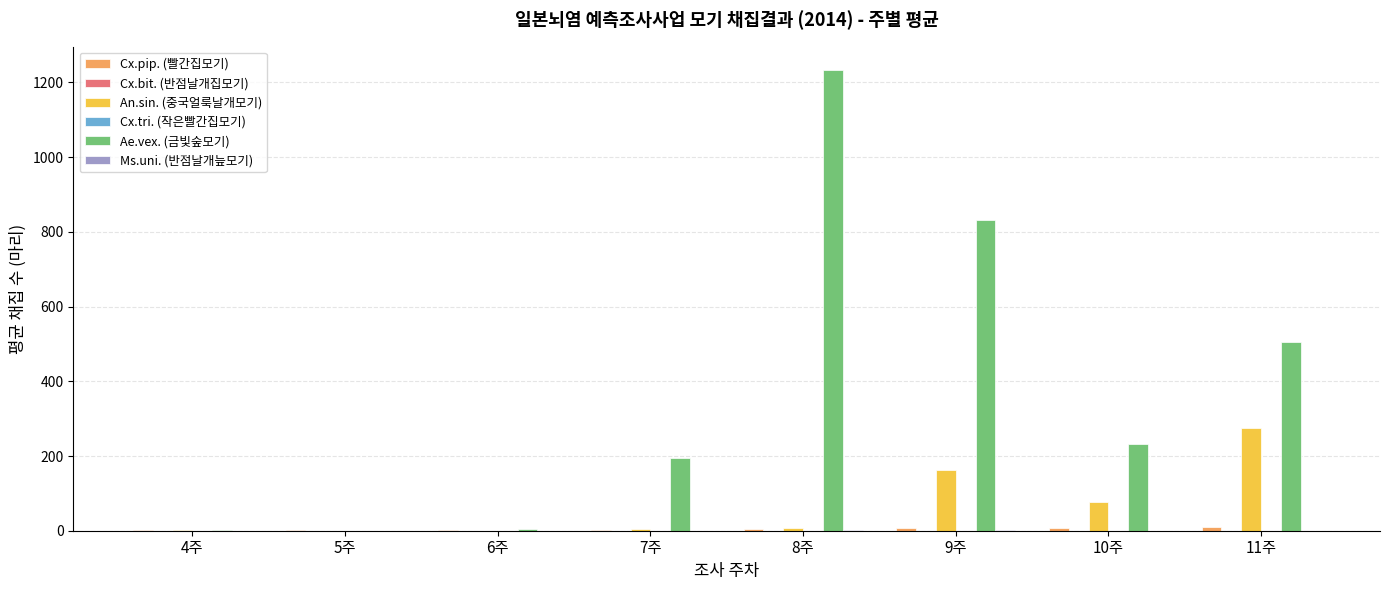

What is the average value of the Ae.vex. (금빛숲모기) series?

375.4